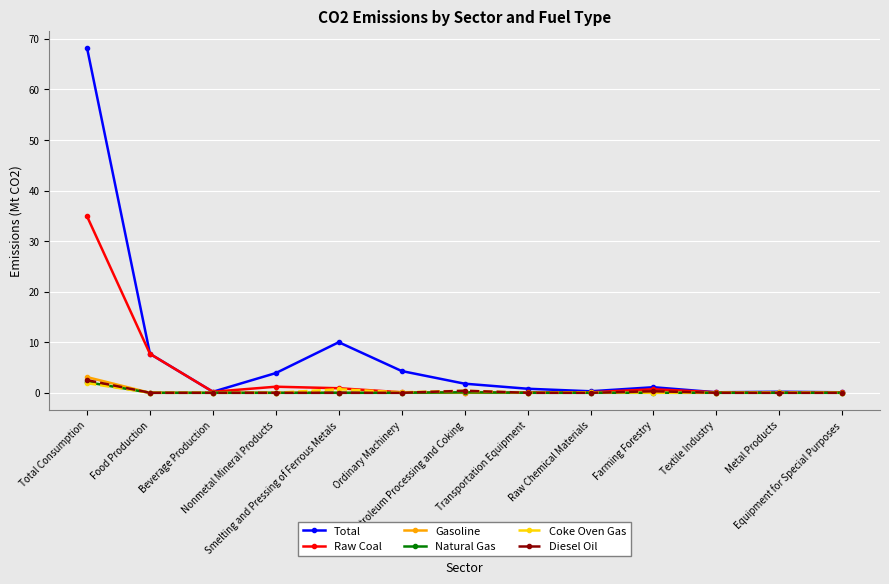

Does the chart have visible grid lines?

Yes